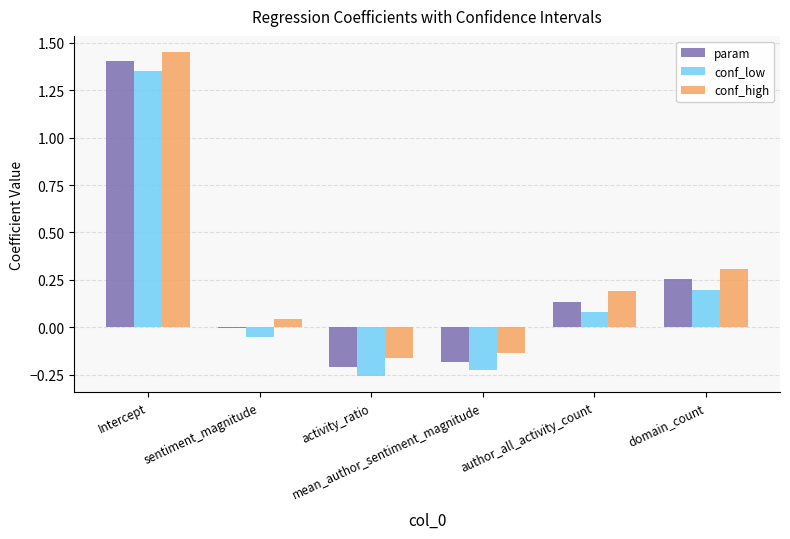

What is the sum of all conf_low values?

1.1